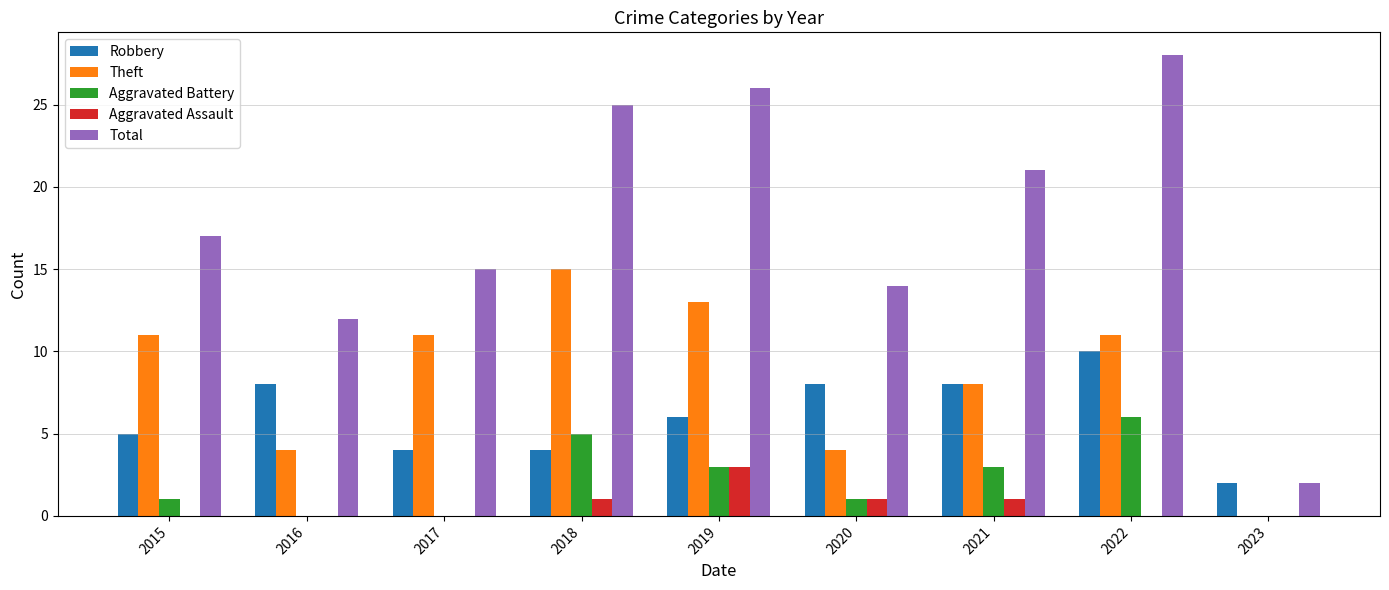

Count the number of data series in this chart.

5